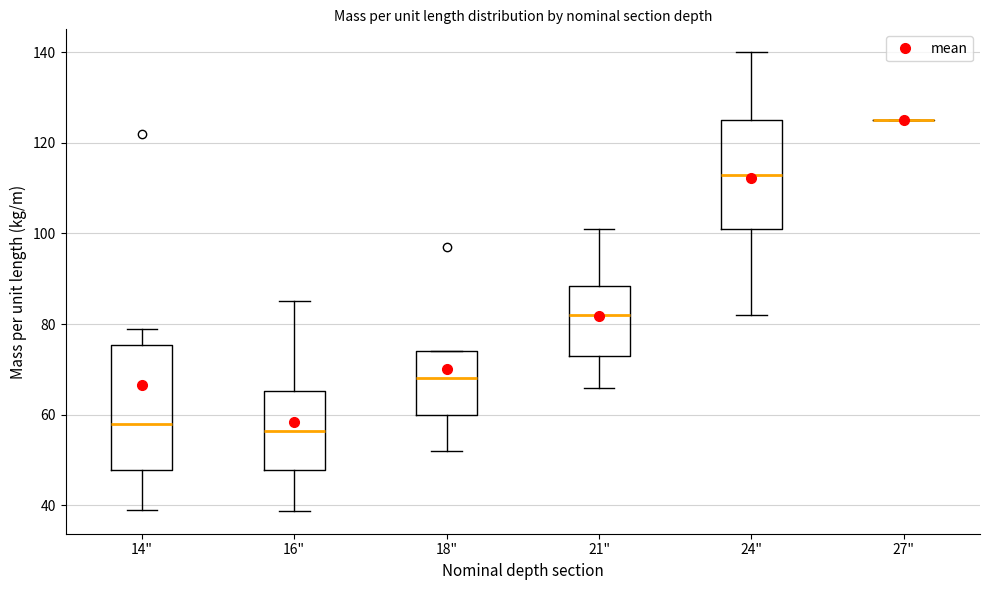

Reading left to right, transcribe this box plot: for each box, give where its median line is, the range the box spans, and where its two whiskers end, as read against the y-axis. The values are not printed on the chart, so give them approximately, as read against the axis.

14": median 58, box 48 to 76, whiskers 40 to 80
16": median 56, box 48 to 66, whiskers 38 to 86
18": median 68, box 60 to 74, whiskers 52 to 74
21": median 82, box 74 to 88, whiskers 66 to 102
24": median 114, box 102 to 126, whiskers 82 to 140
27": box collapsed to a line at 126, whiskers 126 to 126